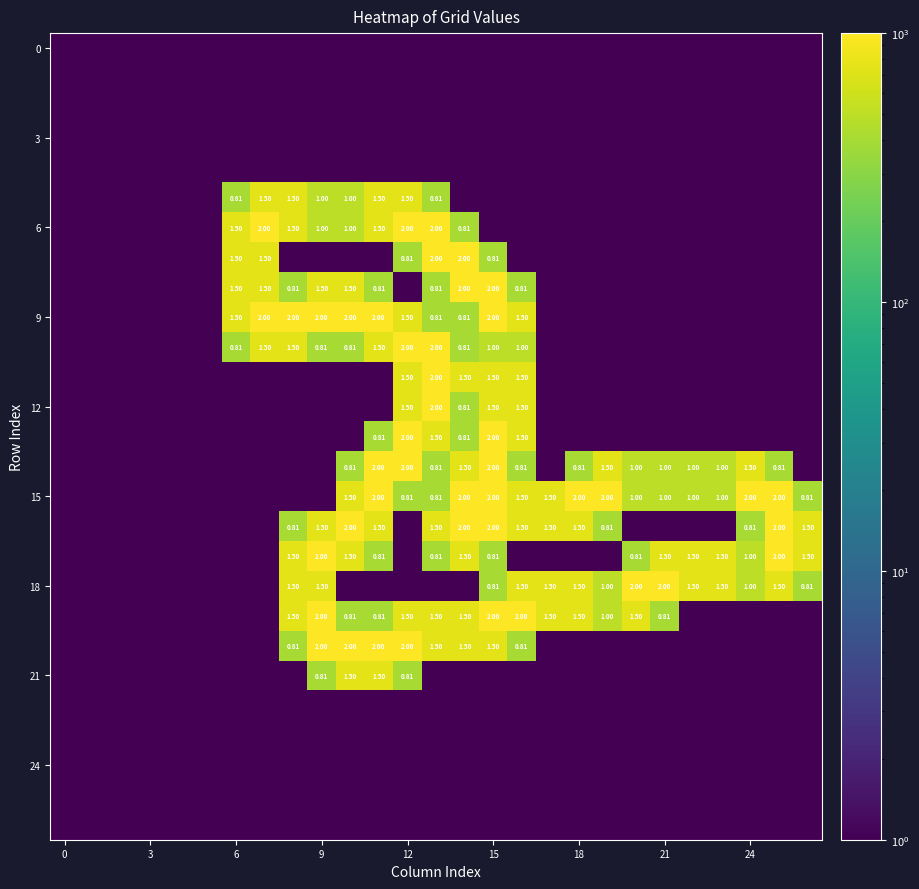

At how many categories does at least one series exceed 577?

21